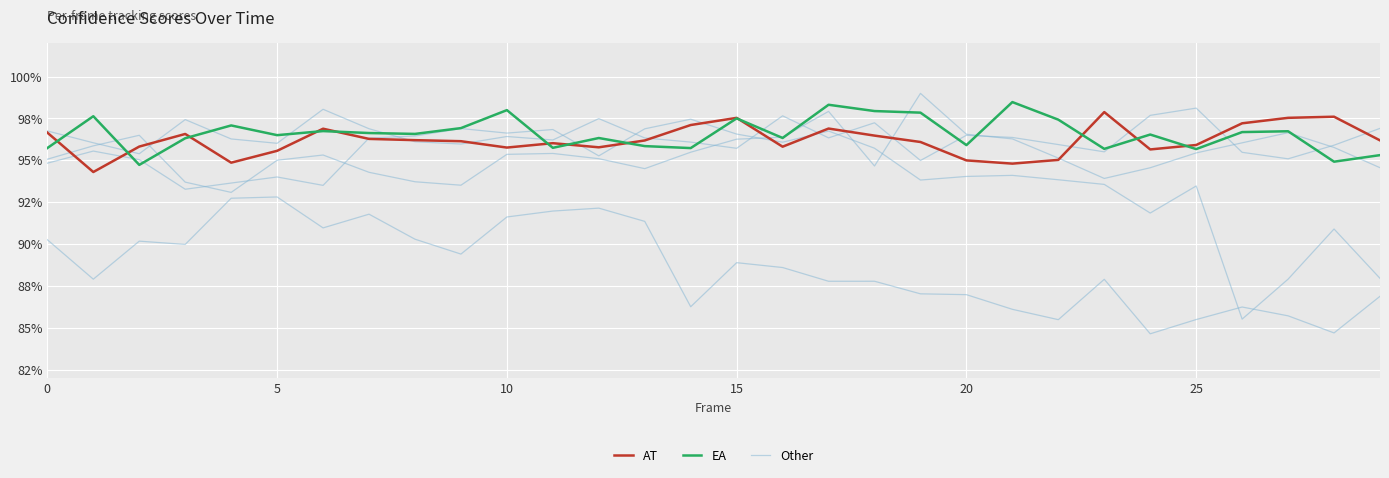

Which has a higher value, 10 or 15?

15